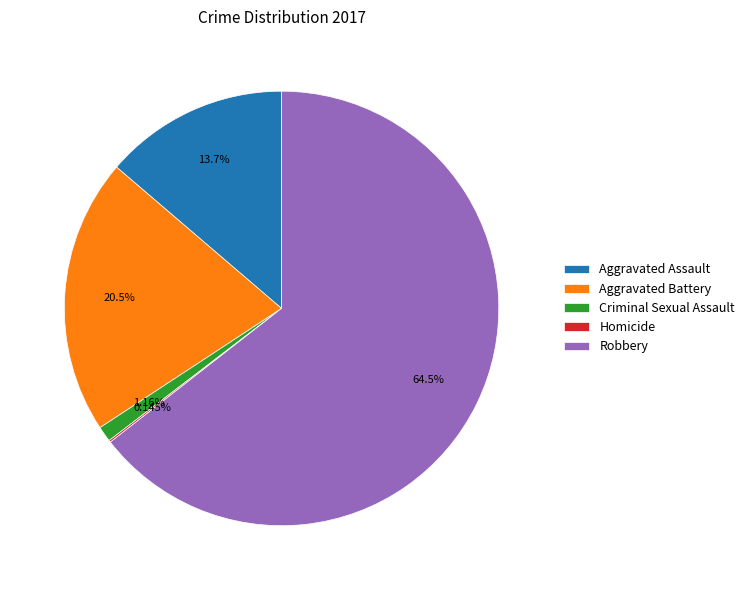

Which slice is the largest?

Robbery